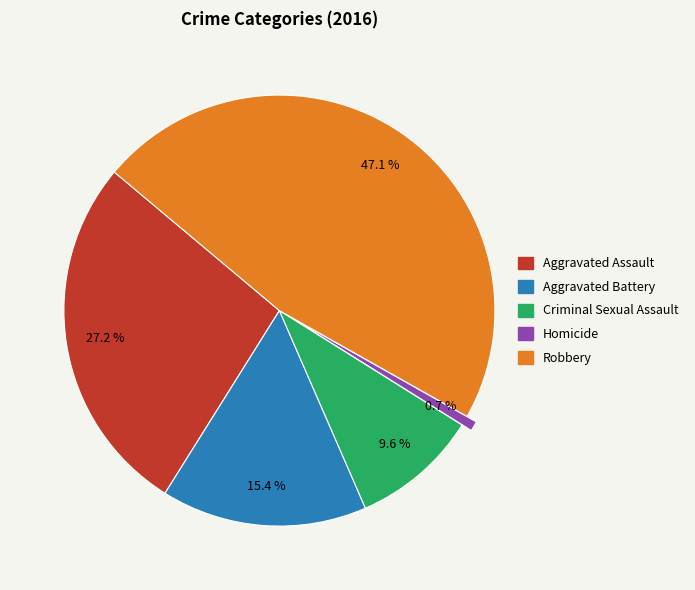

Rank the categories by value from highest to lowest.

Robbery, Aggravated Assault, Aggravated Battery, Criminal Sexual Assault, Homicide